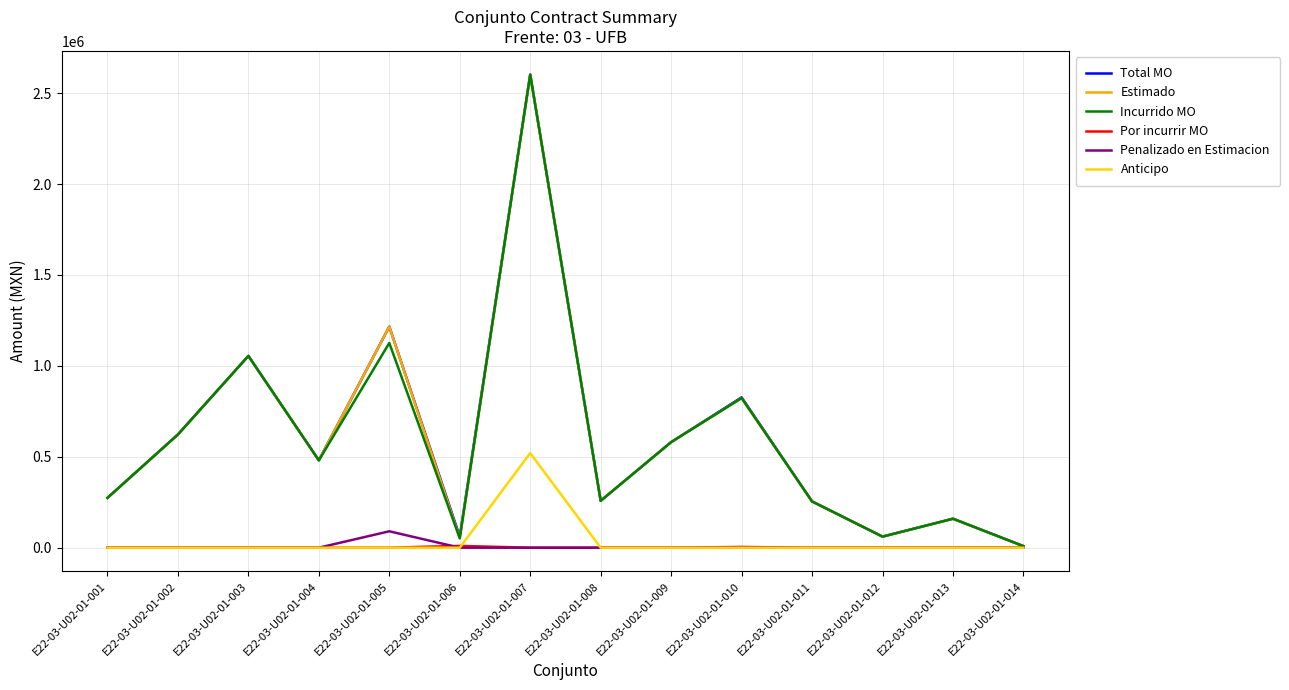

Where does the Estimado series first go above 480533?

E22-03-U02-01-002